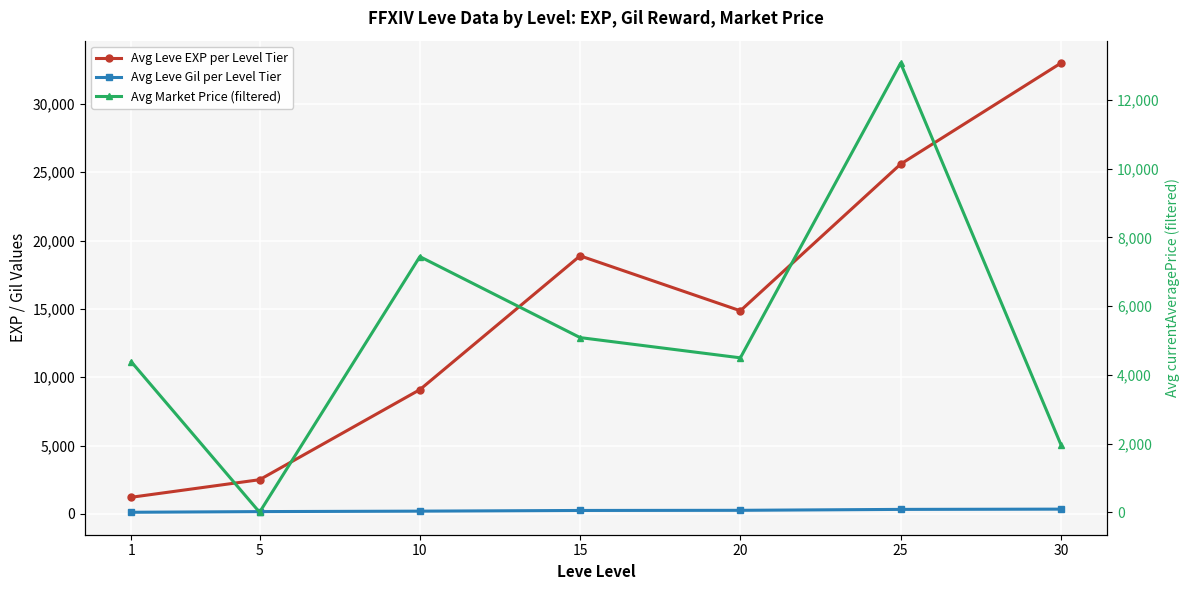

Reading right to left, transcribe all the data shown in this chart.

Avg Leve EXP per Level Tier: 32990	25598	14862	18885	9088	2497	1213
Avg Leve Gil per Level Tier: 343	324	257	246	196	163	114
Avg Market Price (filtered): 1970	13070	4494	5083	7439	0	4376